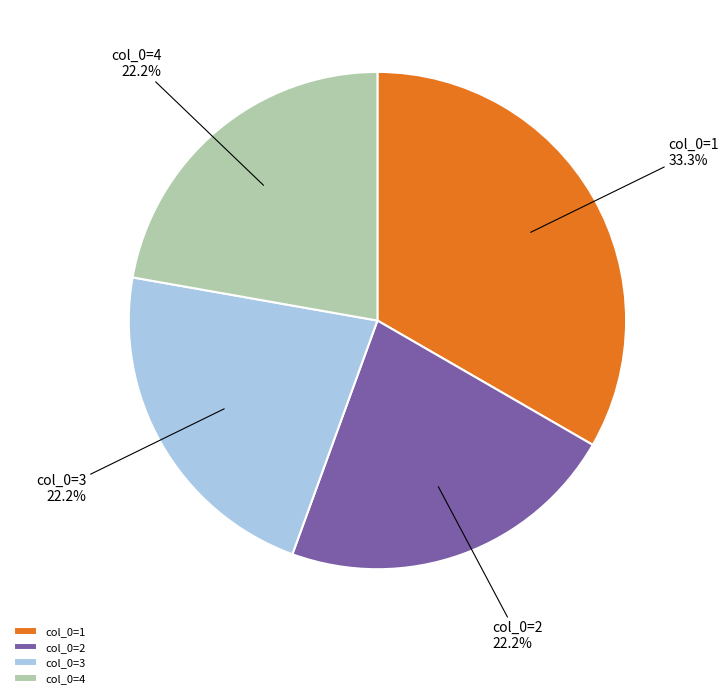

To the nearest percent, what is the difference between the largest and smallest slice percentages?

11%